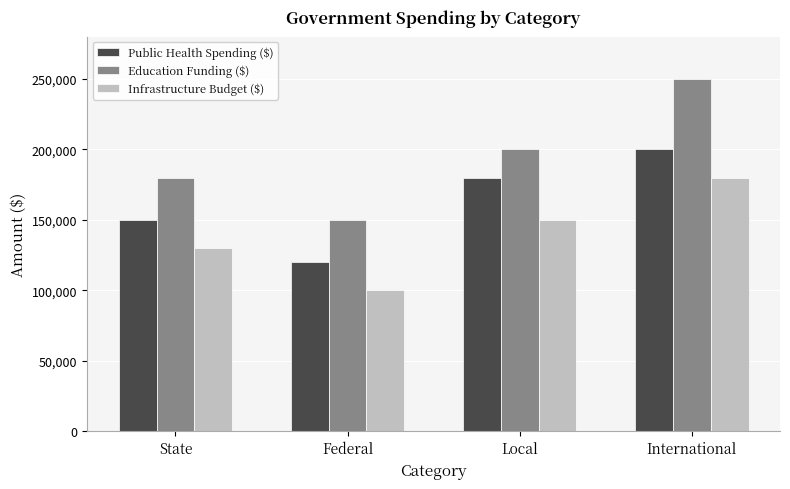

Count the number of categories in the chart.

4